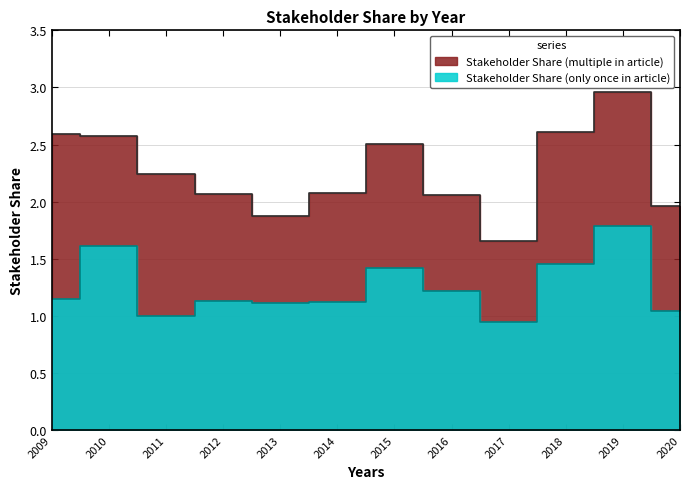

Reading left to right, list all the values displayed in this chart.

Stakeholder Share (multiple in article): 2009=2.6	2010=2.6	2011=2.2	2012=2.1	2013=1.9	2014=2.1	2015=2.5	2016=2.1	2017=1.7	2018=2.6	2019=3.0	2020=2.0
Stakeholder Share (only once in article): 2009=1.1	2010=1.6	2011=1.0	2012=1.1	2013=1.1	2014=1.1	2015=1.4	2016=1.2	2017=0.9	2018=1.5	2019=1.8	2020=1.0